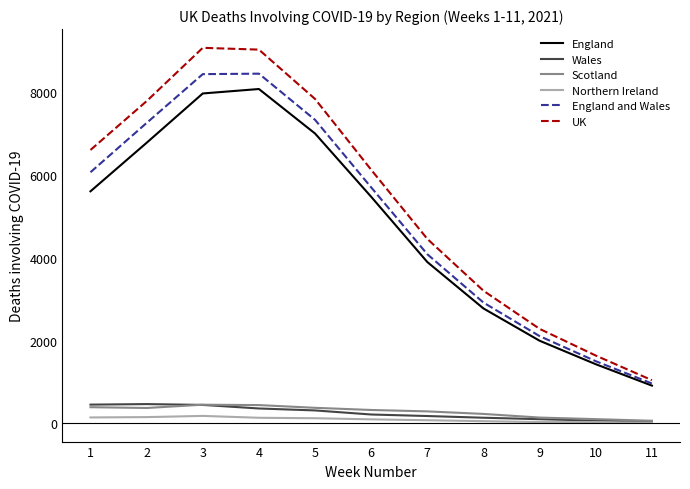

The value of England at 11 is 912. True or false?

True